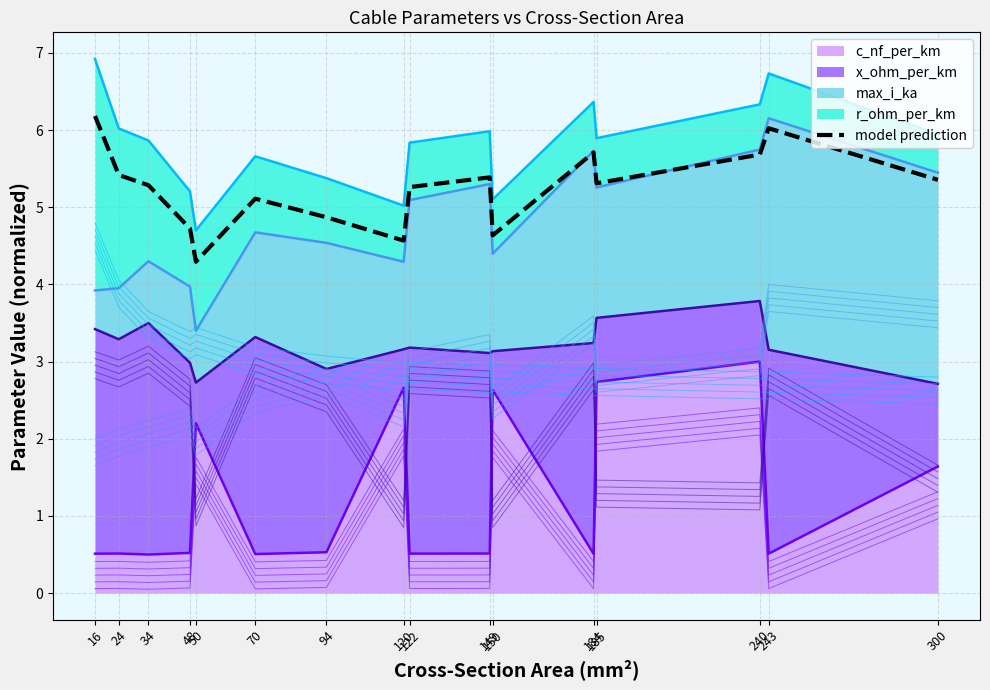

True or false: the data shows 4.9 at 94.

True